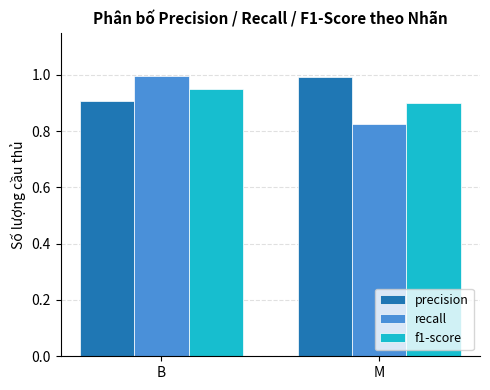

Is it true that f1-score equals 0.5 at B?

False